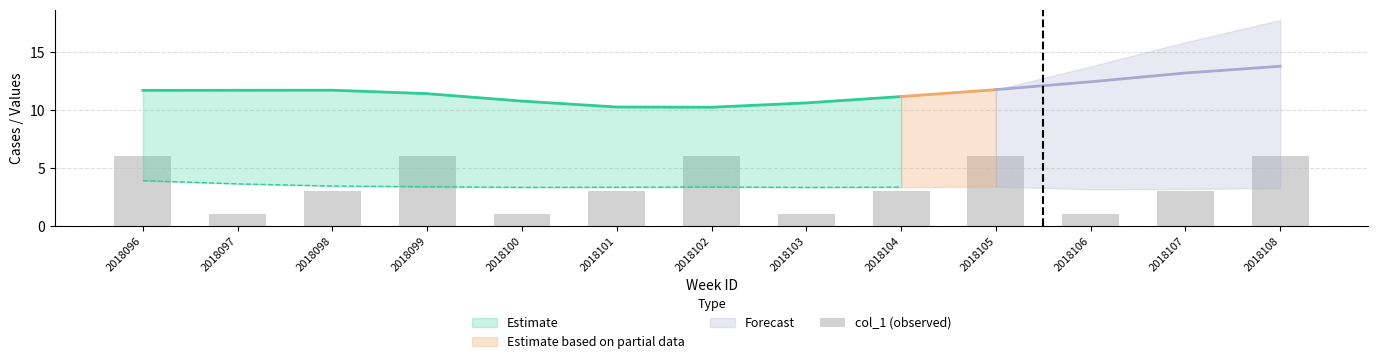

How many data points are above 3?

5